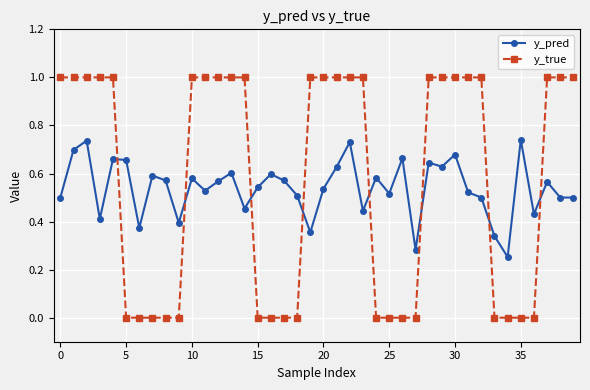

What is the sum of all y_true values?

23.0